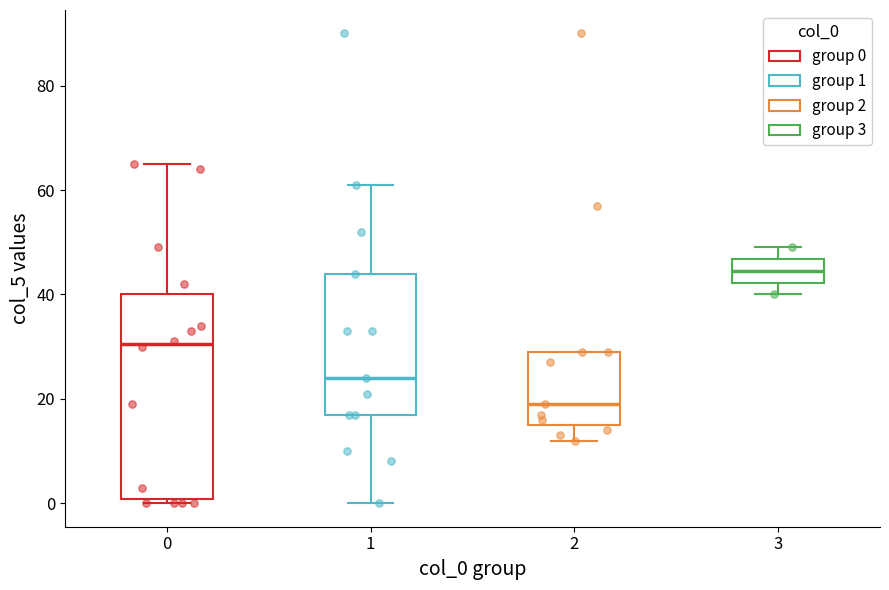

Reading left to right, read every box against the y-axis: the position of its median line, the range the box covers, and the ends of its whiskers. The values are not printed on the chart, so give them approximately, as read against the axis.

0: median 30, box 0 to 40, whiskers 0 (just below the box's lower edge) to 66
1: median 24, box 18 to 44, whiskers 0 to 62
2: median 20, box 16 to 30, whiskers 12 to 30
3: median 44, box 42 to 46, whiskers 40 to 50